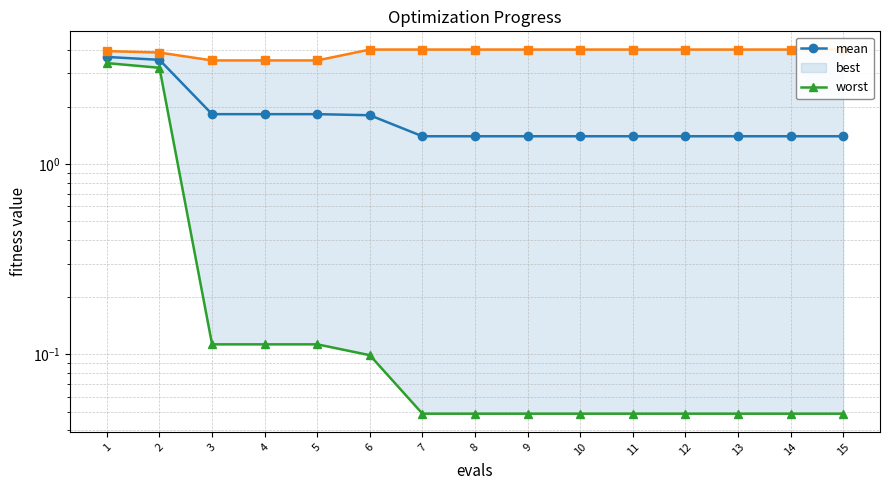

Rank the series by their average value, from highest to lowest.

worst, mean, best